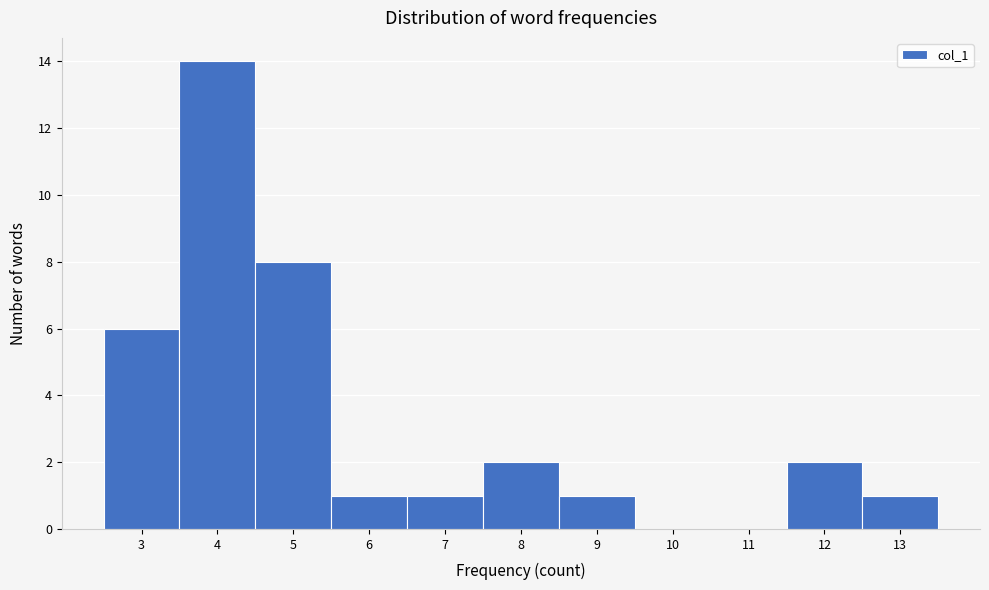

How tall is the bar that spans 11.5 to 12.5 on the x-axis? The values are not printed on the chart, so give them approximately, as read against the axis.

2